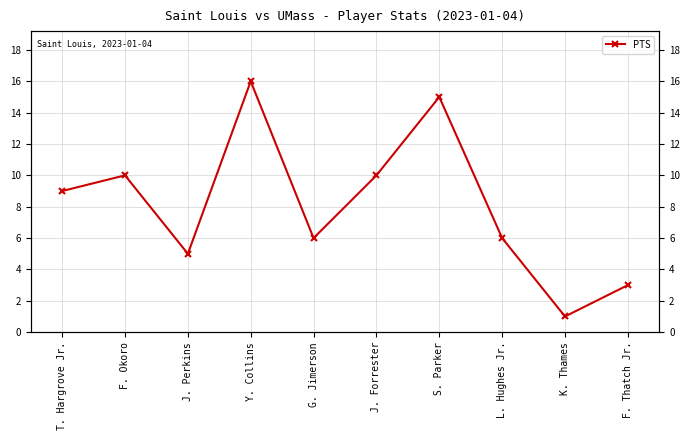

Reading left to right, extract all data points from this chart.

9	10	5	16	6	10	15	6	1	3